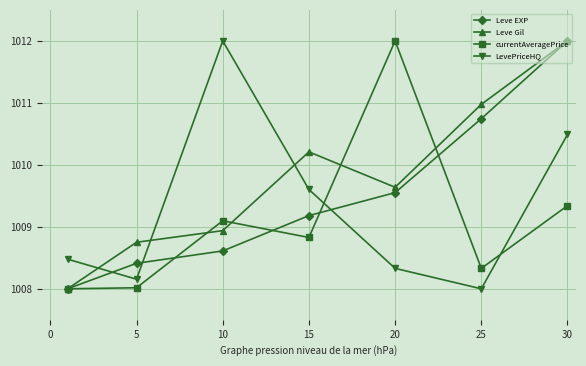

After their last crossing, which series has the higher values: LevePriceHQ or Leve EXP?

Leve EXP